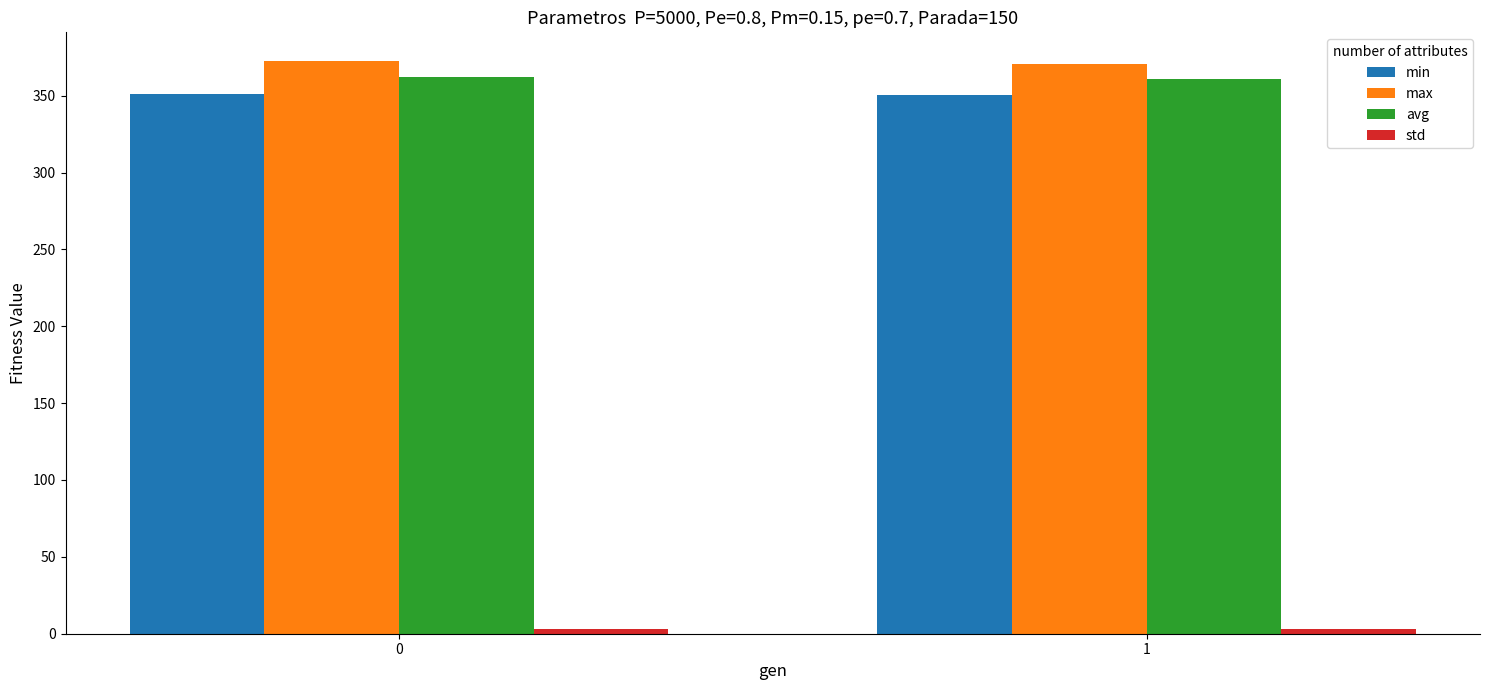

What is the greatest value displayed?

372.6